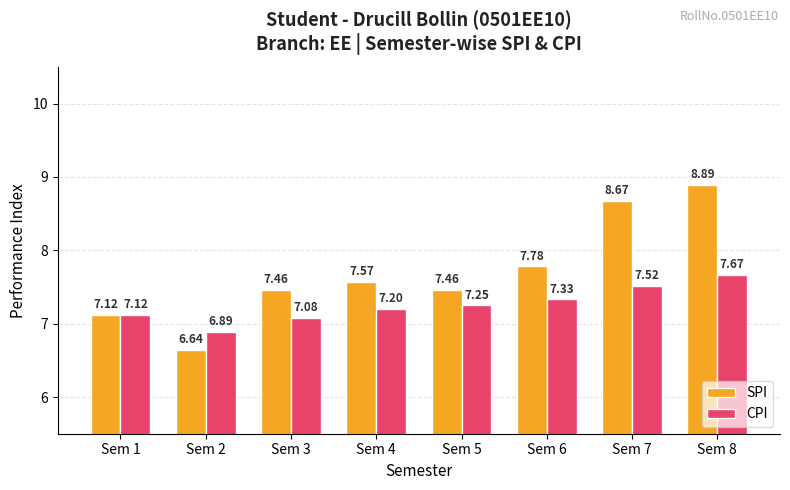

At which label is SPI closest to 7?

Sem 1